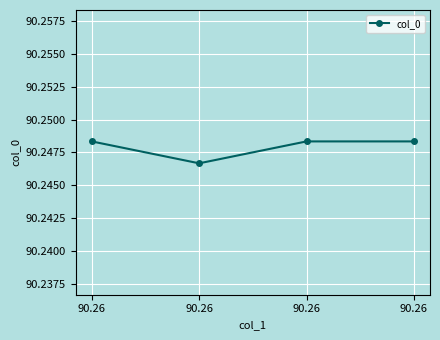

How many data points does each series have?

4